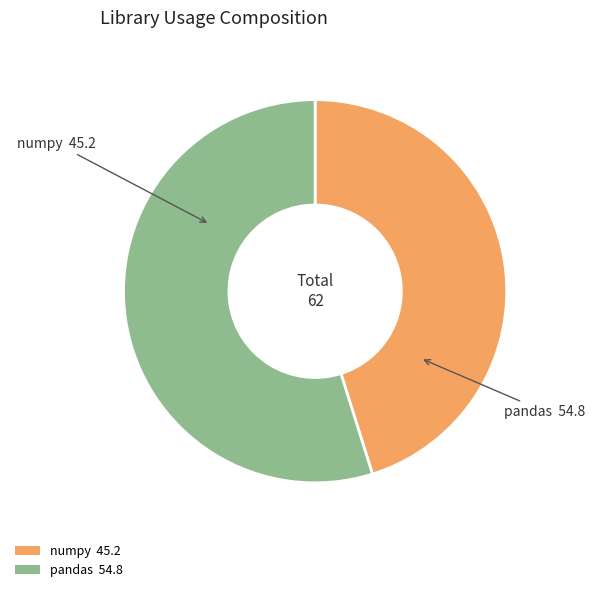

Which category accounts for the majority?

pandas